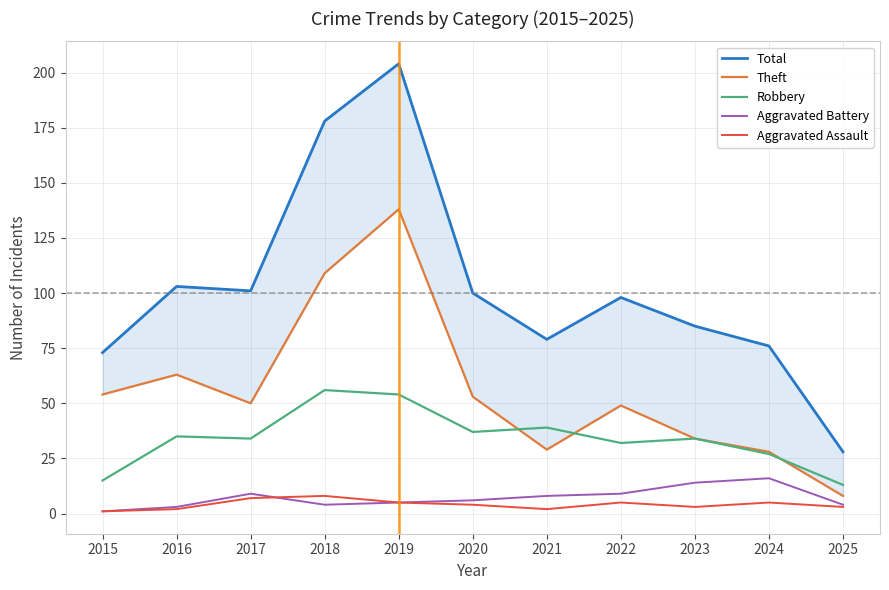

How many data points in Total are less than 98?

5